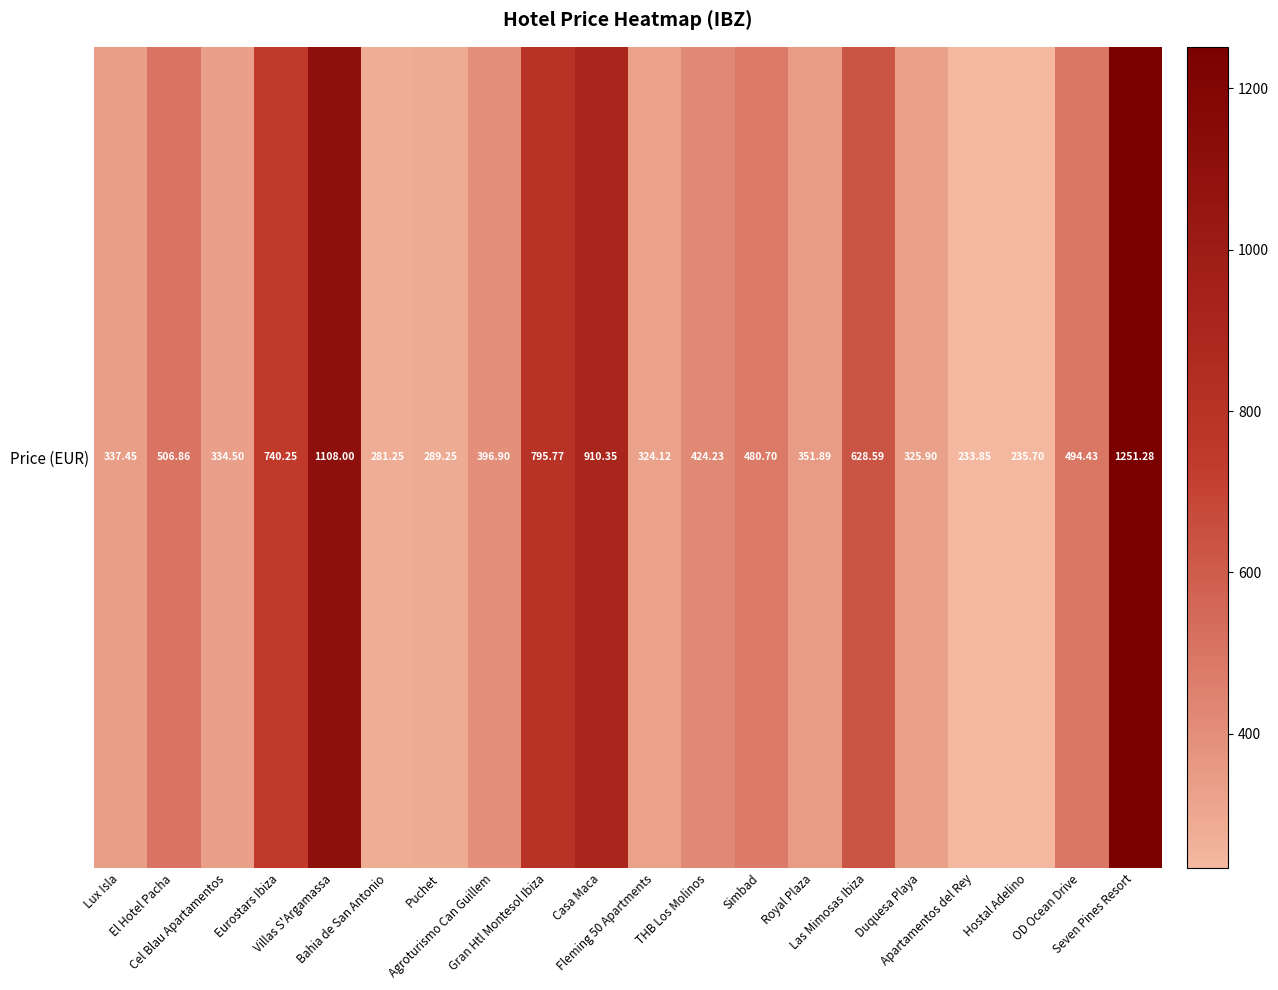

List the labels in order of value, largest first.

Seven Pines Resort, Villas S'Argamassa, Casa Maca, Gran Htl Montesol Ibiza, Eurostars Ibiza, Las Mimosas Ibiza, El Hotel Pacha, OD Ocean Drive, Simbad, THB Los Molinos, Agroturismo Can Guillem, Royal Plaza, Lux Isla, Cel Blau Apartamentos, Duquesa Playa, Fleming 50 Apartments, Puchet, Bahia de San Antonio, Hostal Adelino, Apartamentos del Rey